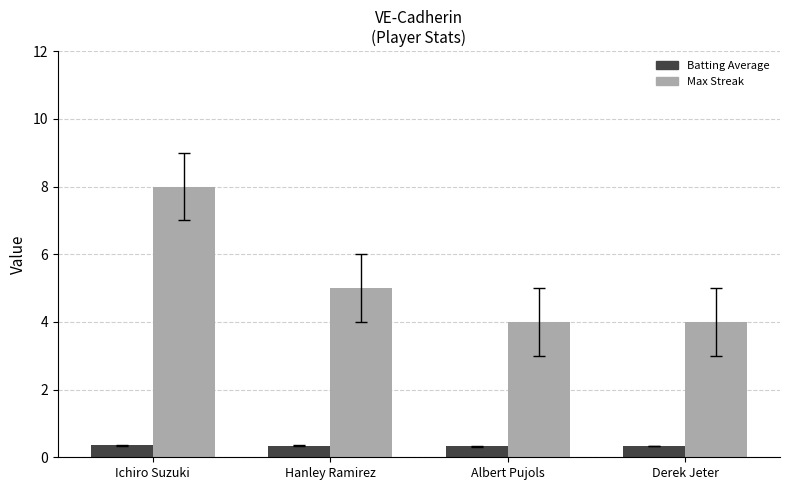

At how many categories does at least one series exceed 7?

1